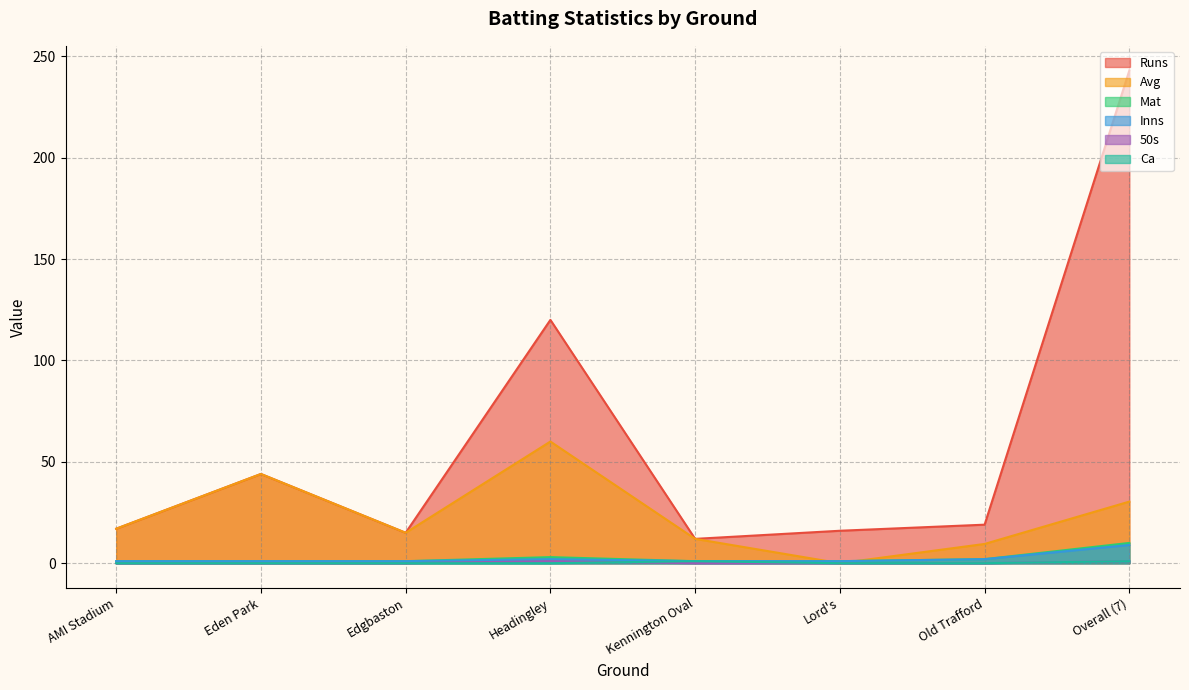

What is the maximum value shown in the chart?

243.0